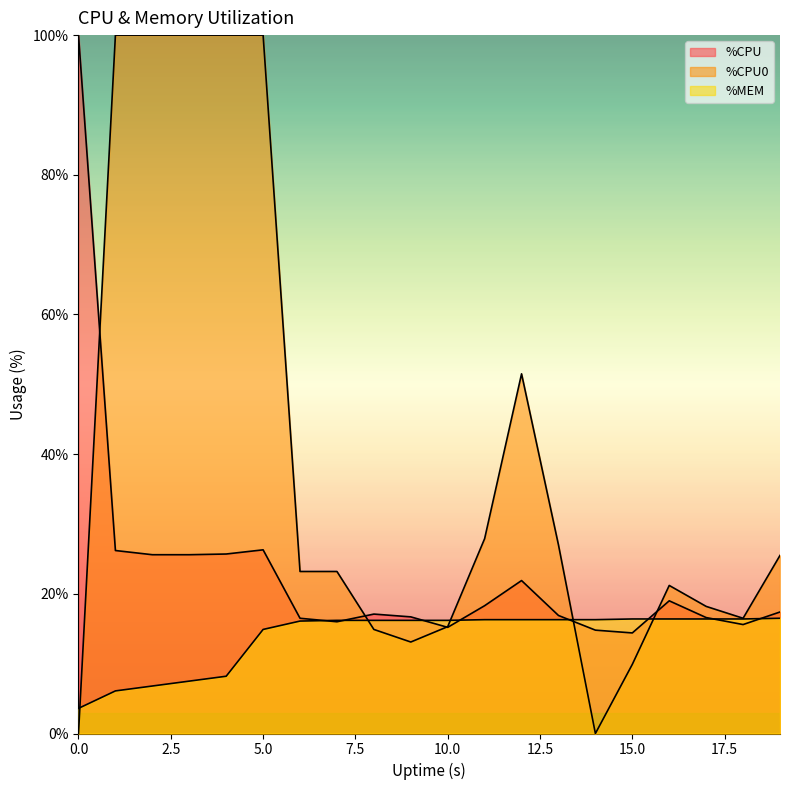

How many distinct data groups are displayed?

3